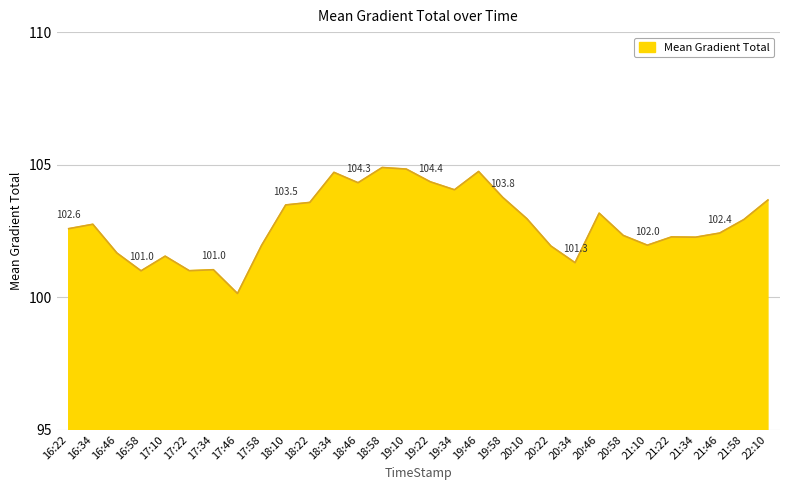

Read the value at 19:22.

104.4